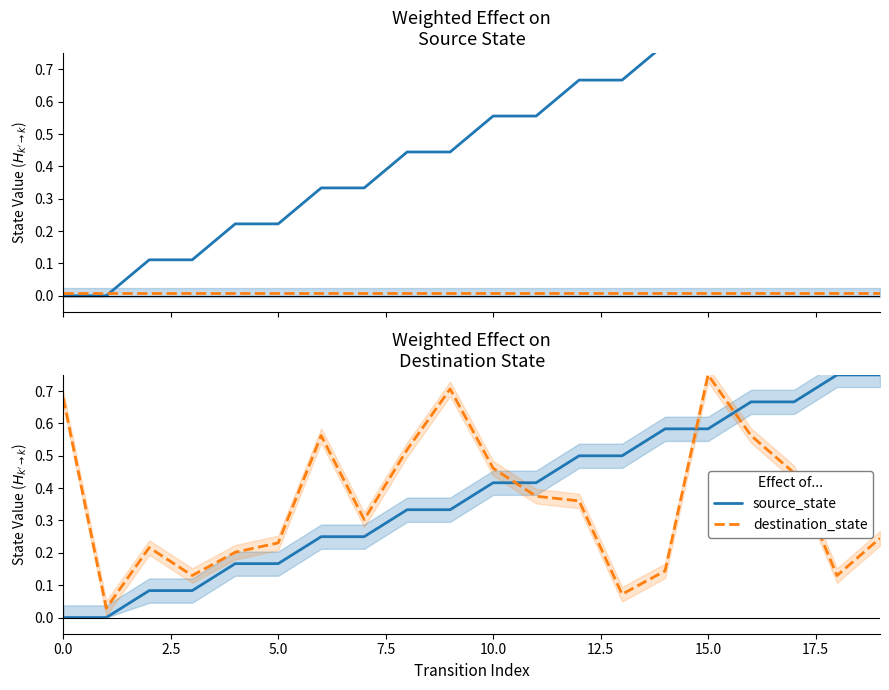

How many categories are shown in the chart?

20